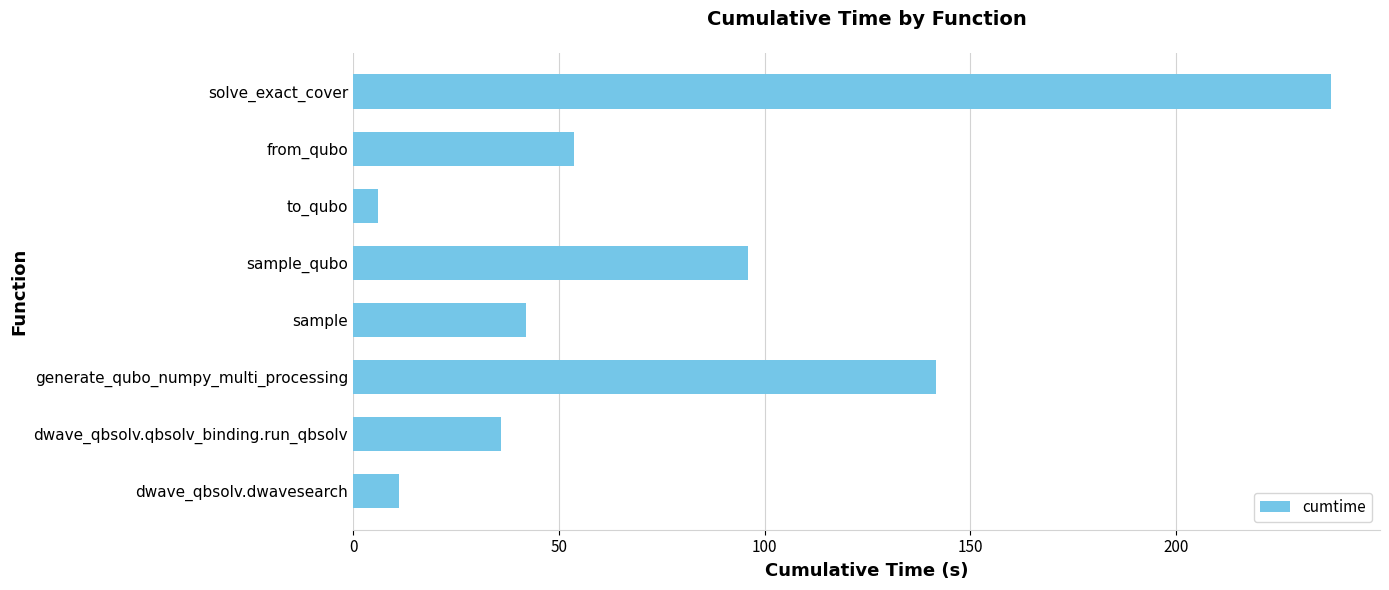

List the labels in order of value, largest first.

solve_exact_cover, generate_qubo_numpy_multi_processing, sample_qubo, from_qubo, sample, dwave_qbsolv.qbsolv_binding.run_qbsolv, dwave_qbsolv.dwavesearch, to_qubo